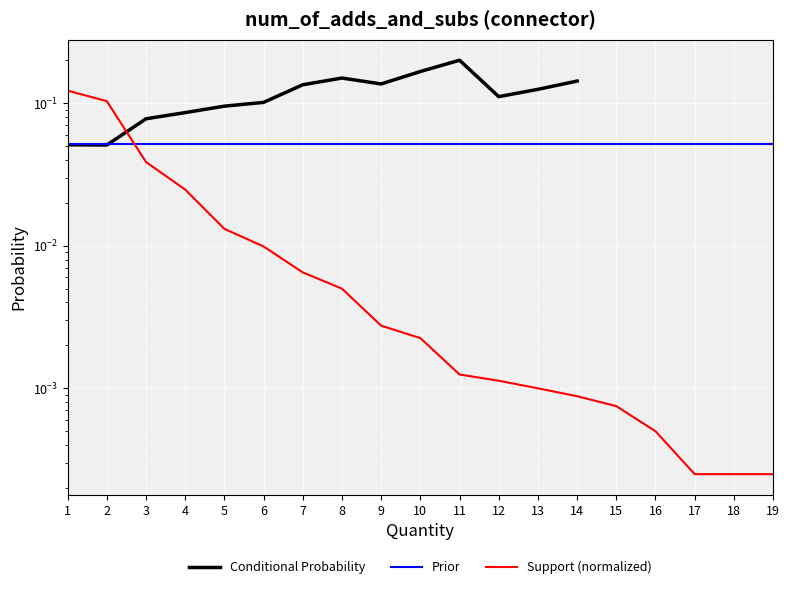

True or false: Conditional Probability has a value of 0.2 at 9.

False